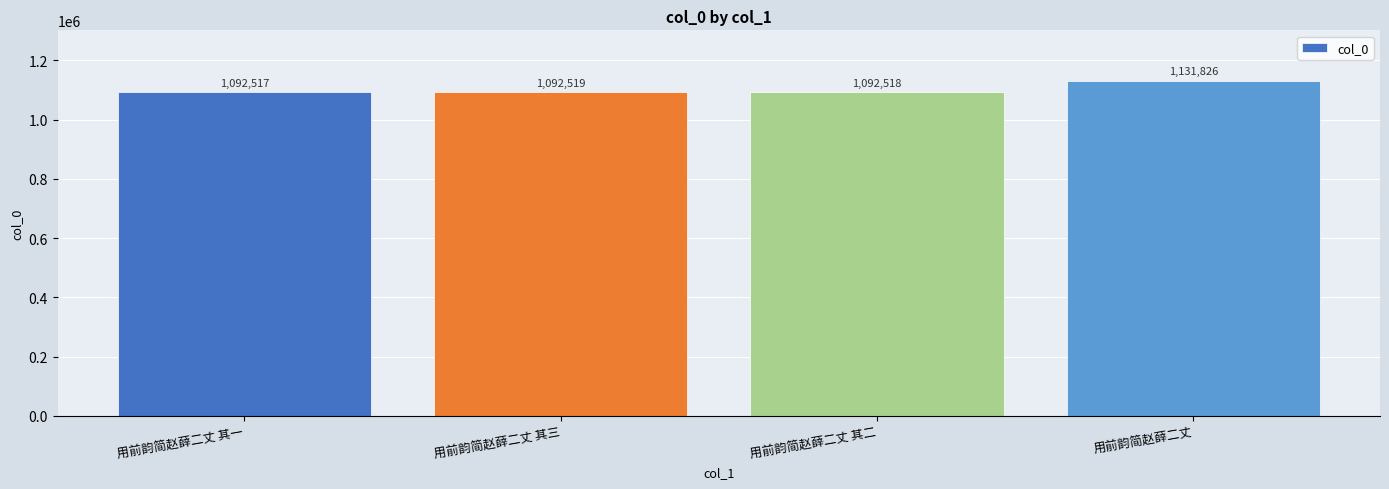

What is the change in value from 用前韵简赵薛二丈 其二 to 用前韵简赵薛二丈?

+39308